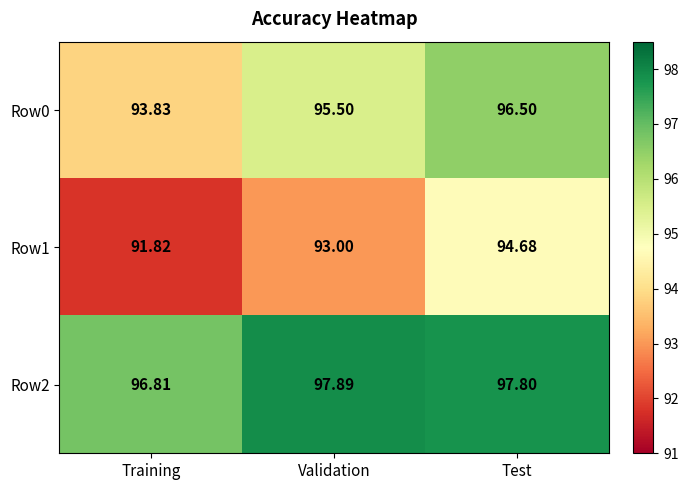

At which category is the sum across all series the highest?

Test